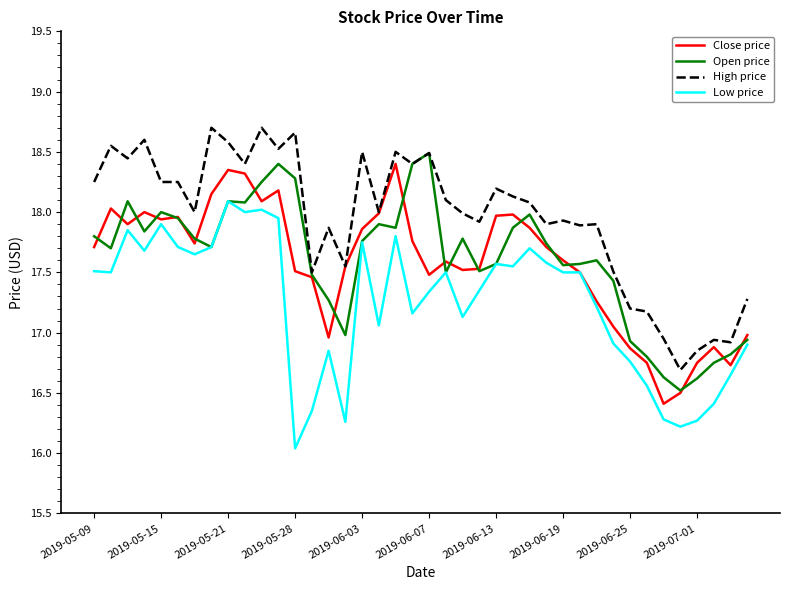

What is the maximum value shown in the chart?

18.7